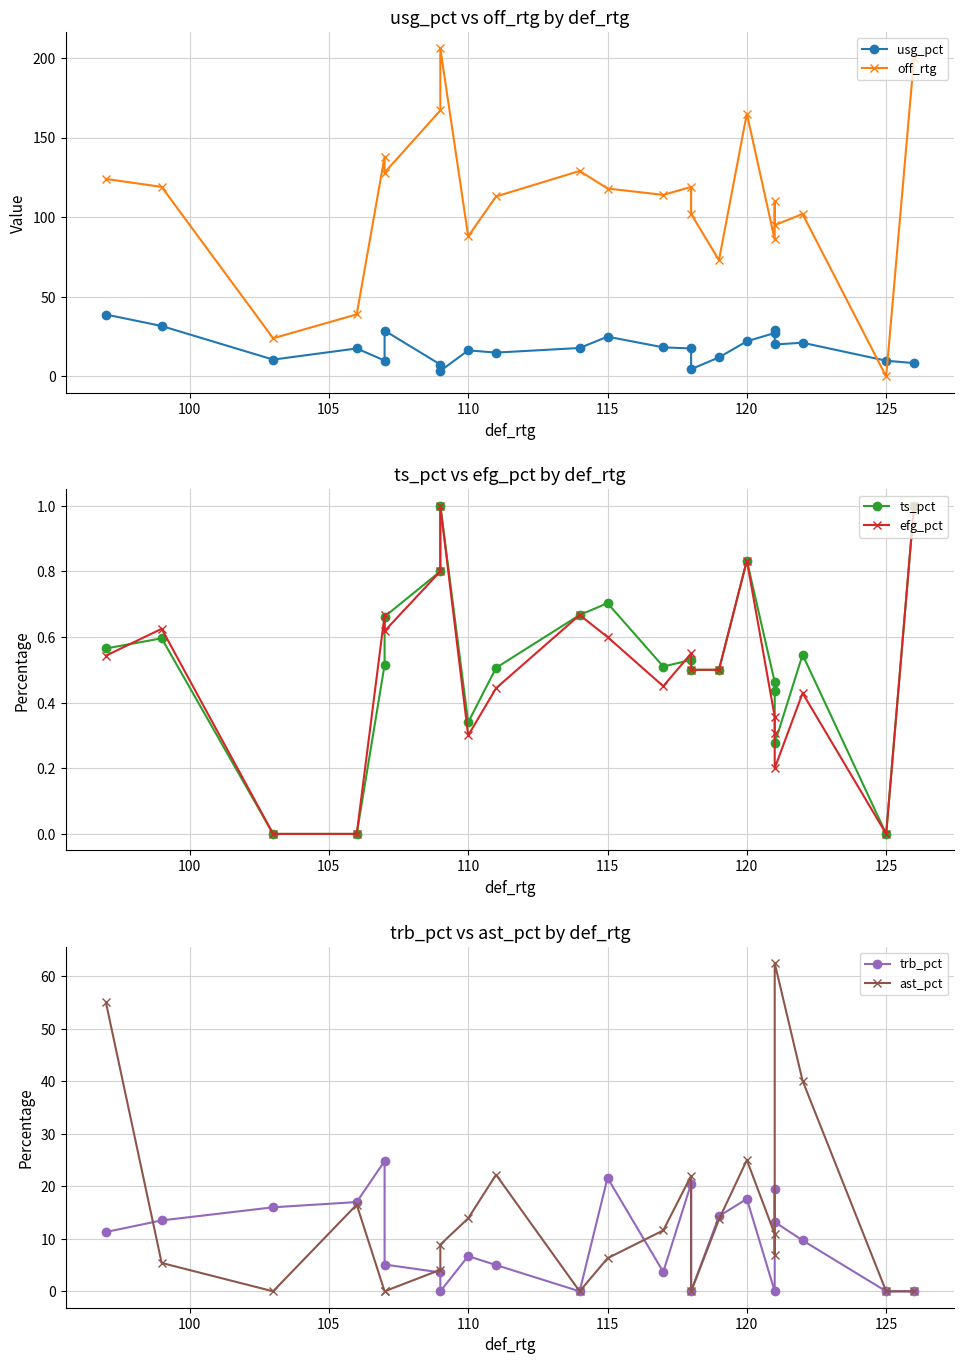

True or false: off_rtg and trb_pct intersect in this chart.

False